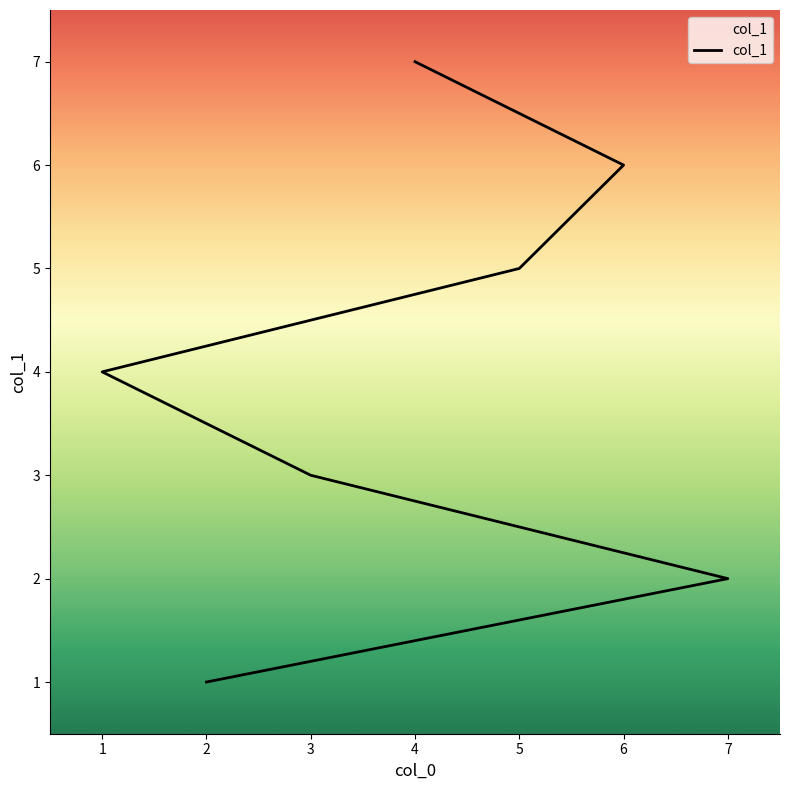

How many values exceed 4?

3